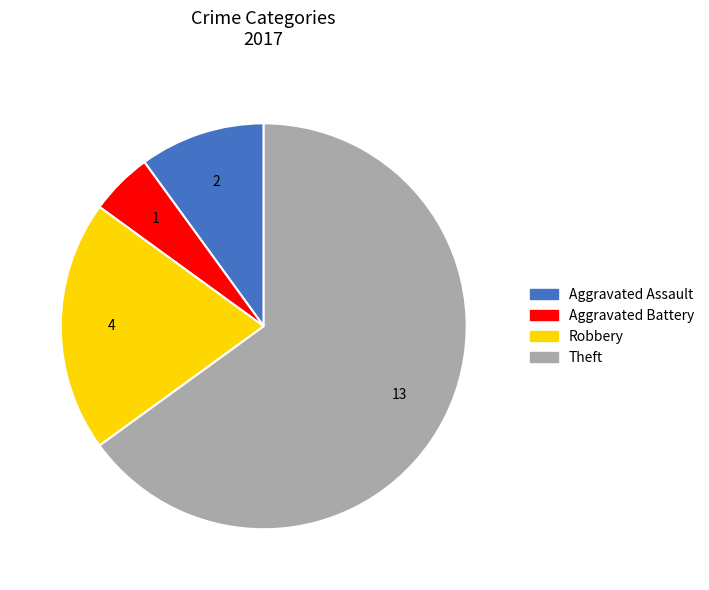

Does any single category account for the majority?

Yes